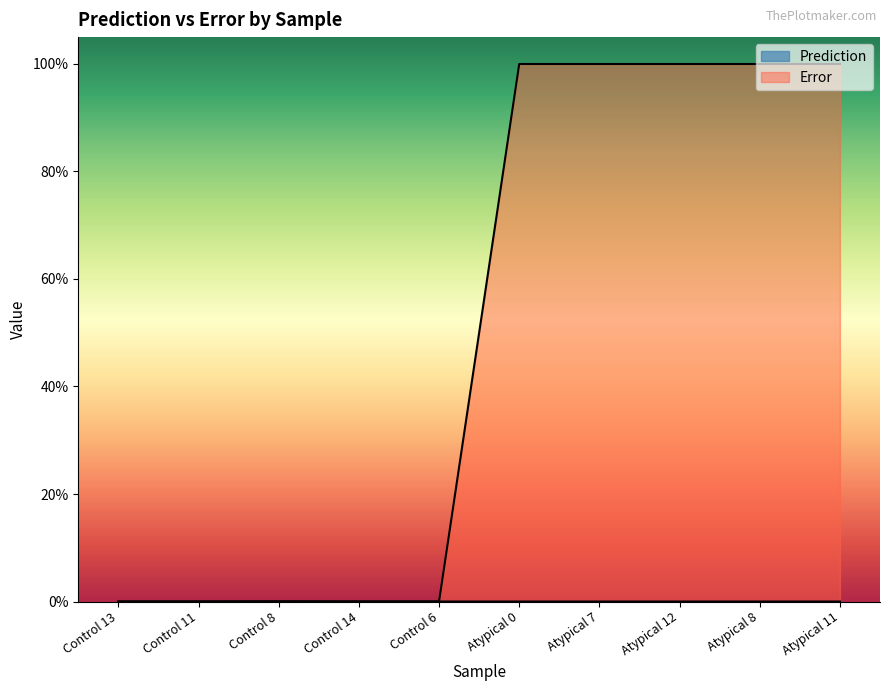

What is the total value across all series at Atypical 7?

1.0